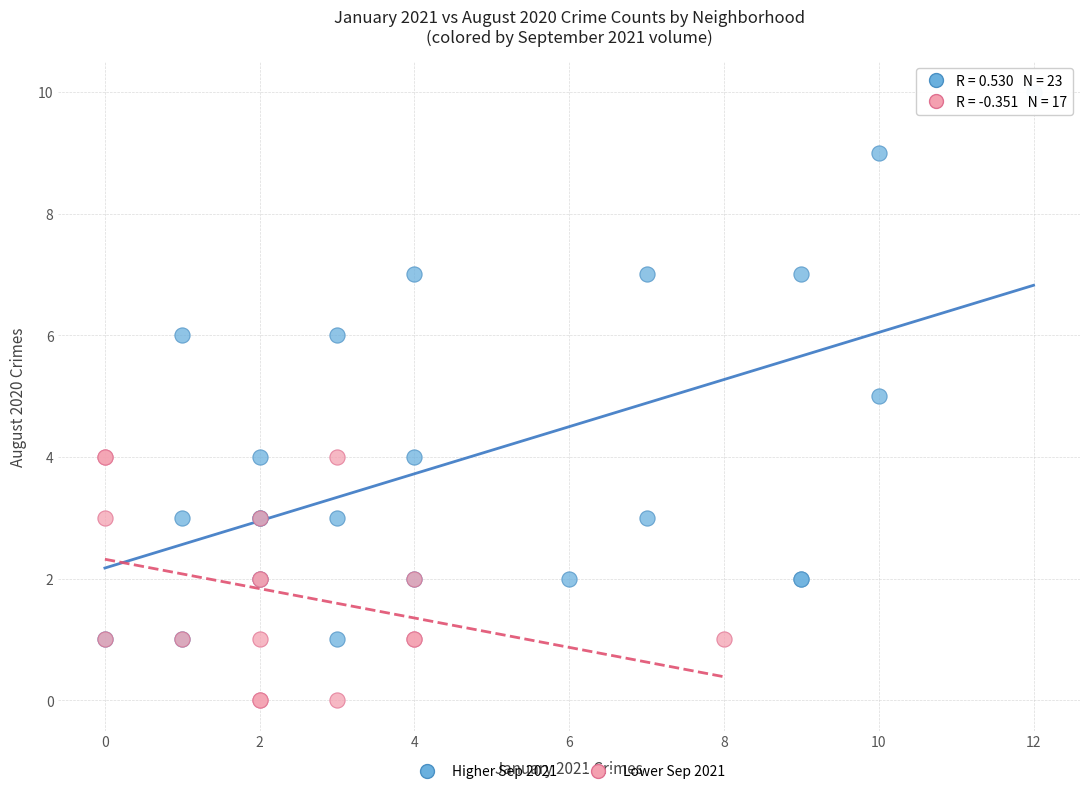

Which series contains the highest Y value?

Higher Sep 2021